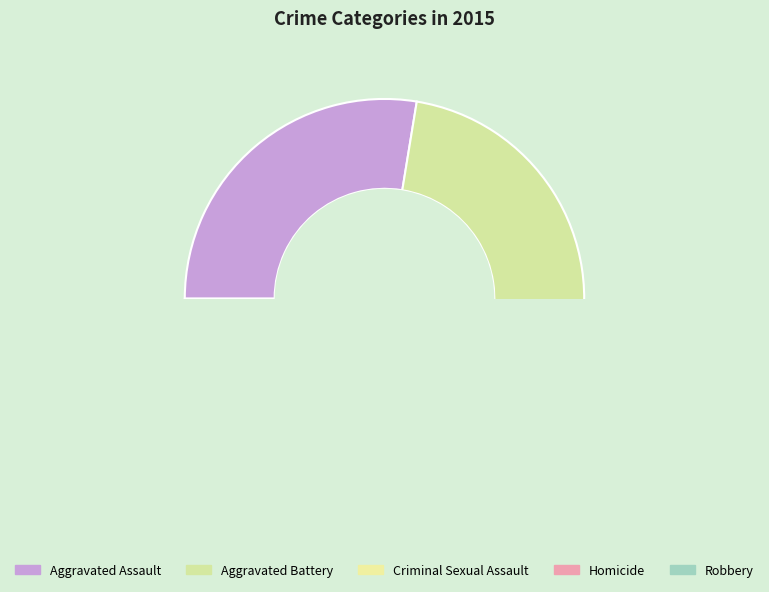

How much of the chart is everything except Aggravated Assault?

72.4%